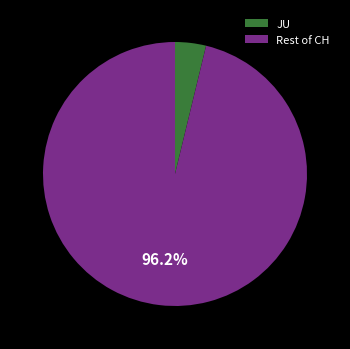

Rank the categories by value from lowest to highest.

JU, Rest of CH